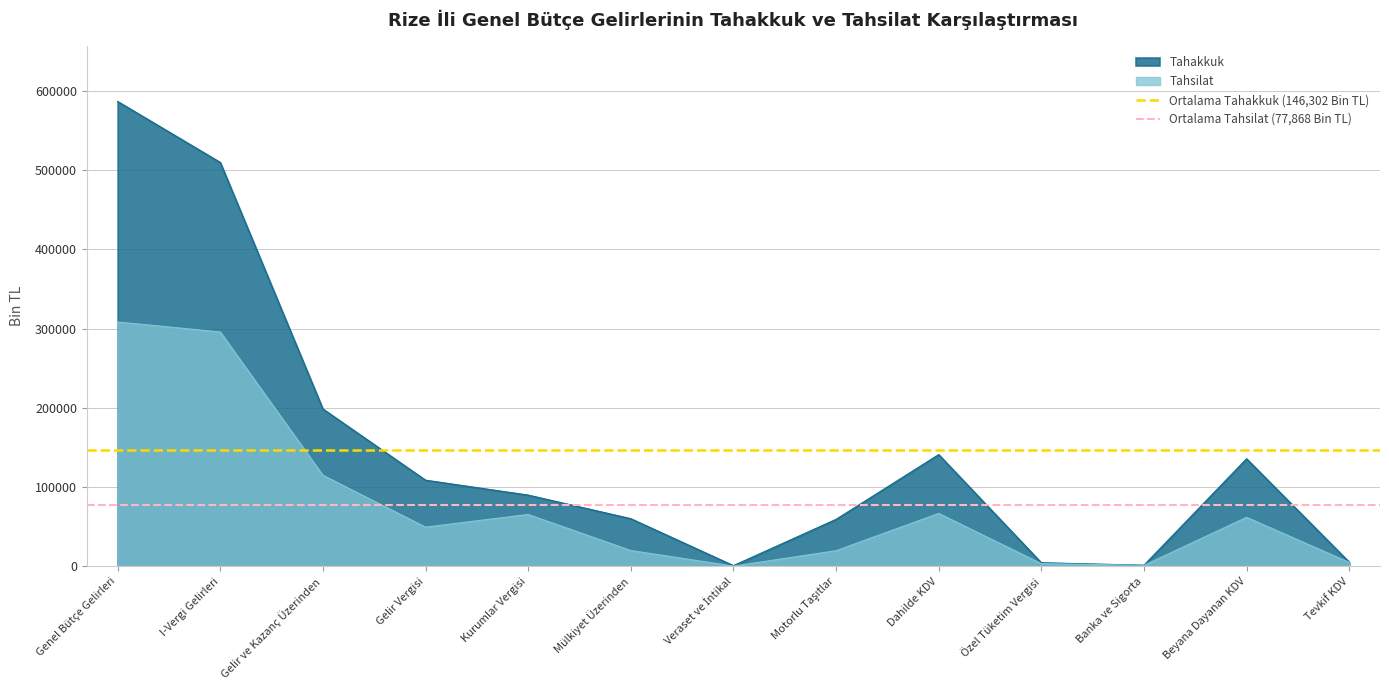

What is the highest value of the Tahakkuk series?

586738